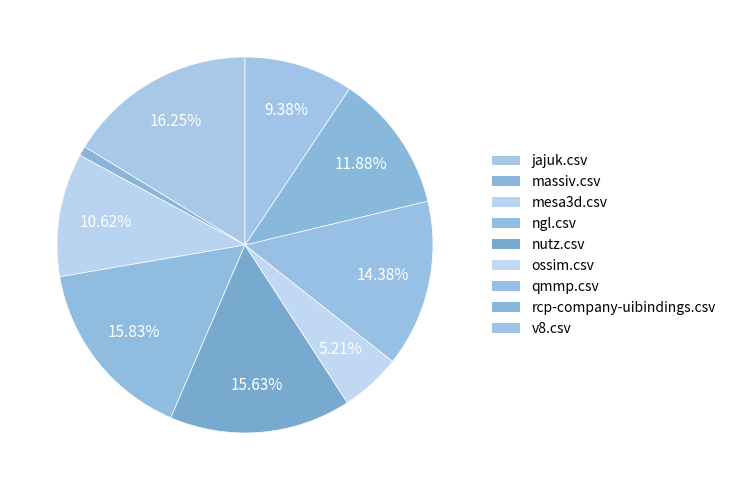

Is qmmp.csv the majority of the pie?

No